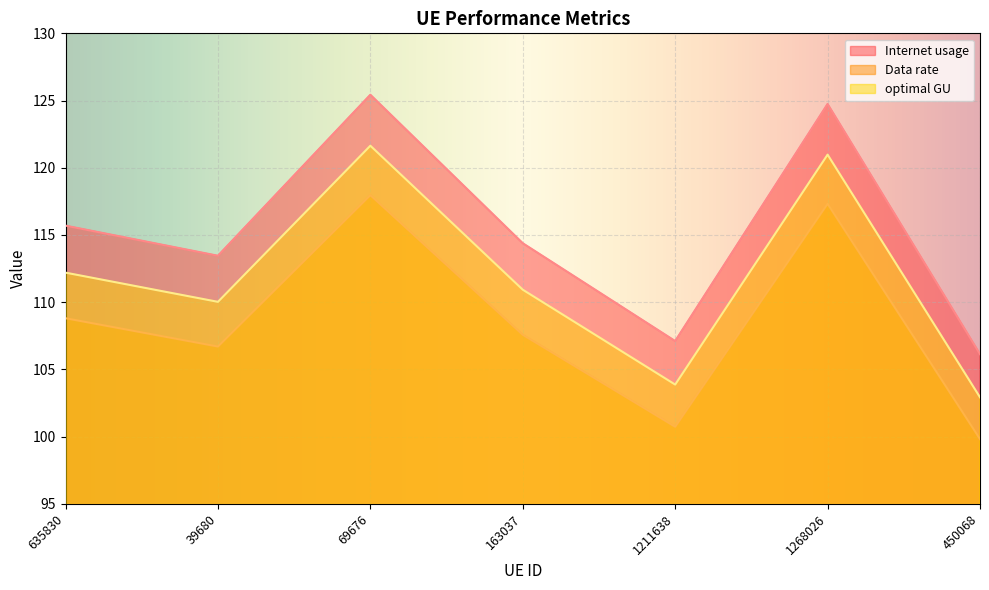

What is the average value of the Data rate series?

108.4